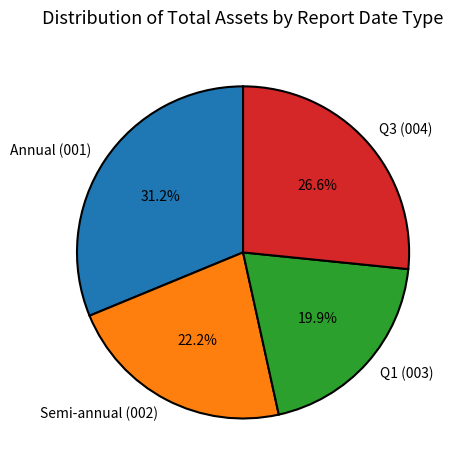

Which category has the smallest portion of the pie?

Q1 (003)